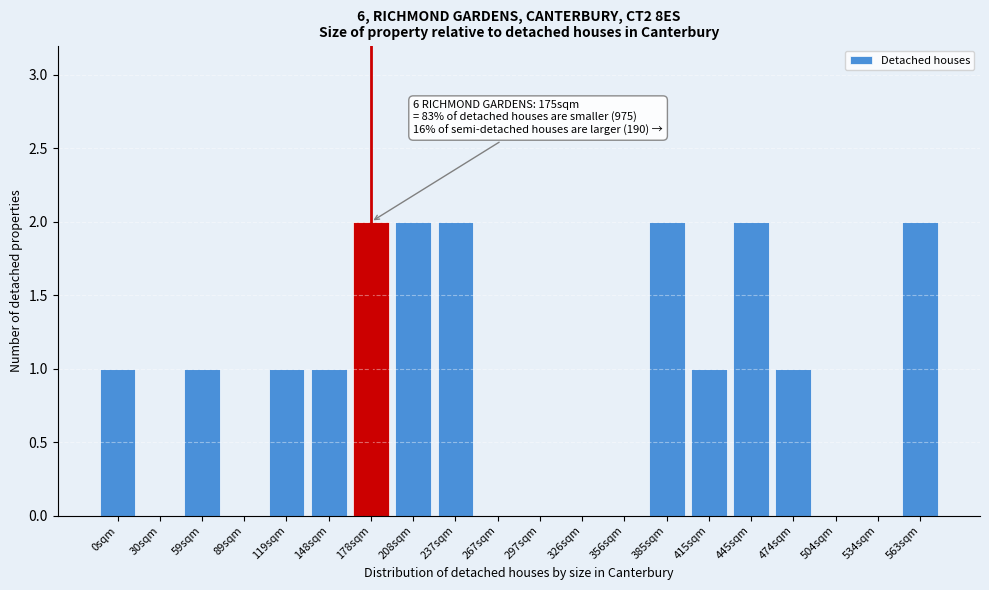

Reading right to left, extract all data points from this chart.

563sqm=2	534sqm=0	504sqm=0	474sqm=1	445sqm=2	415sqm=1	385sqm=2	356sqm=0	326sqm=0	297sqm=0	267sqm=0	237sqm=2	208sqm=2	178sqm=2	148sqm=1	119sqm=1	89sqm=0	59sqm=1	30sqm=0	0sqm=1